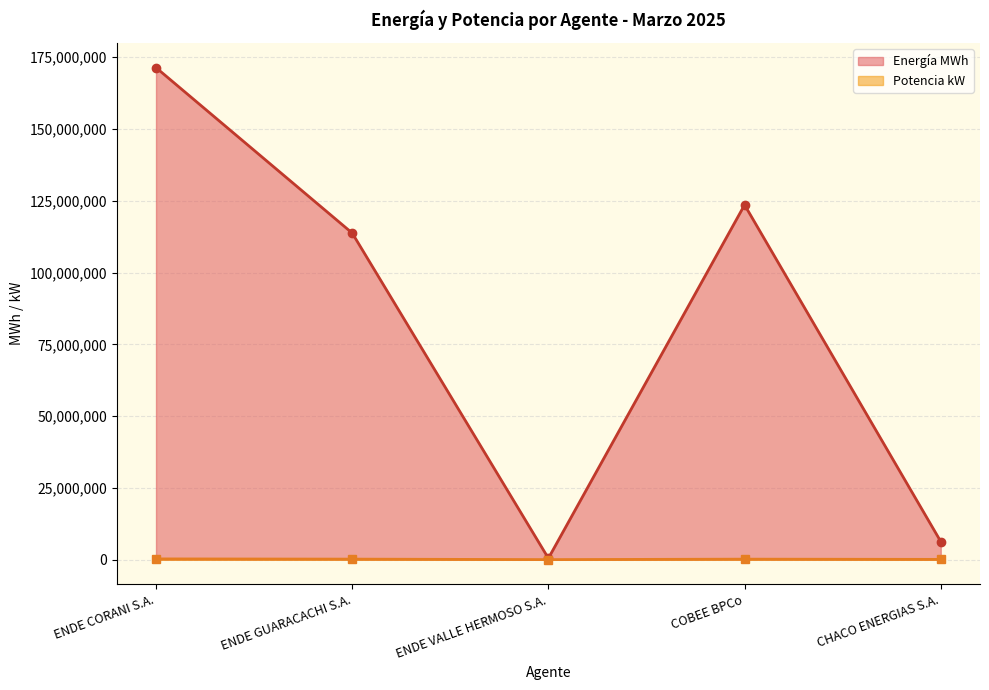

True or false: Potencia kW and Energía MWh cross at least once.

False